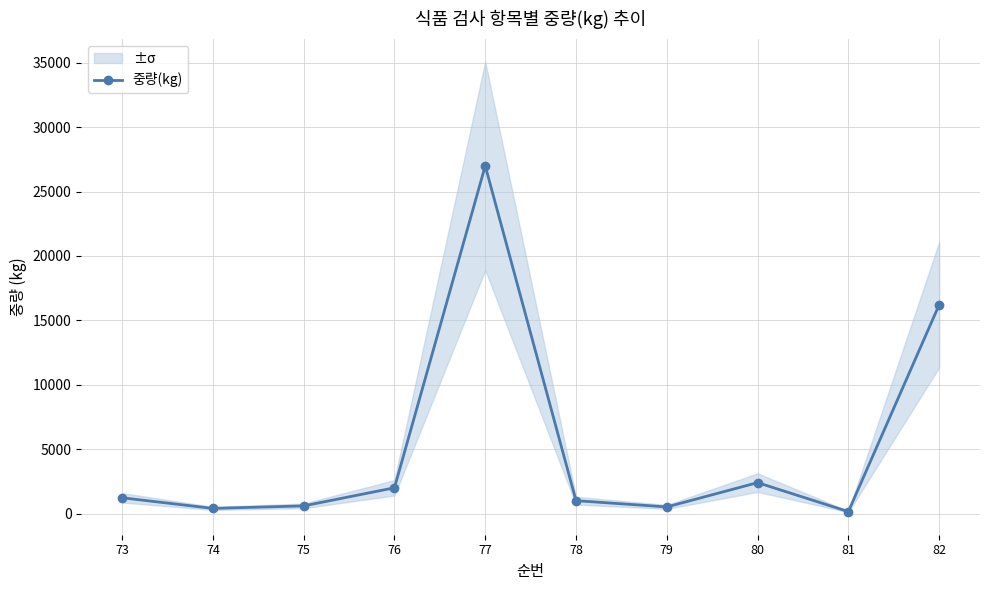

Is it true that the value at 75 is 1045?

False